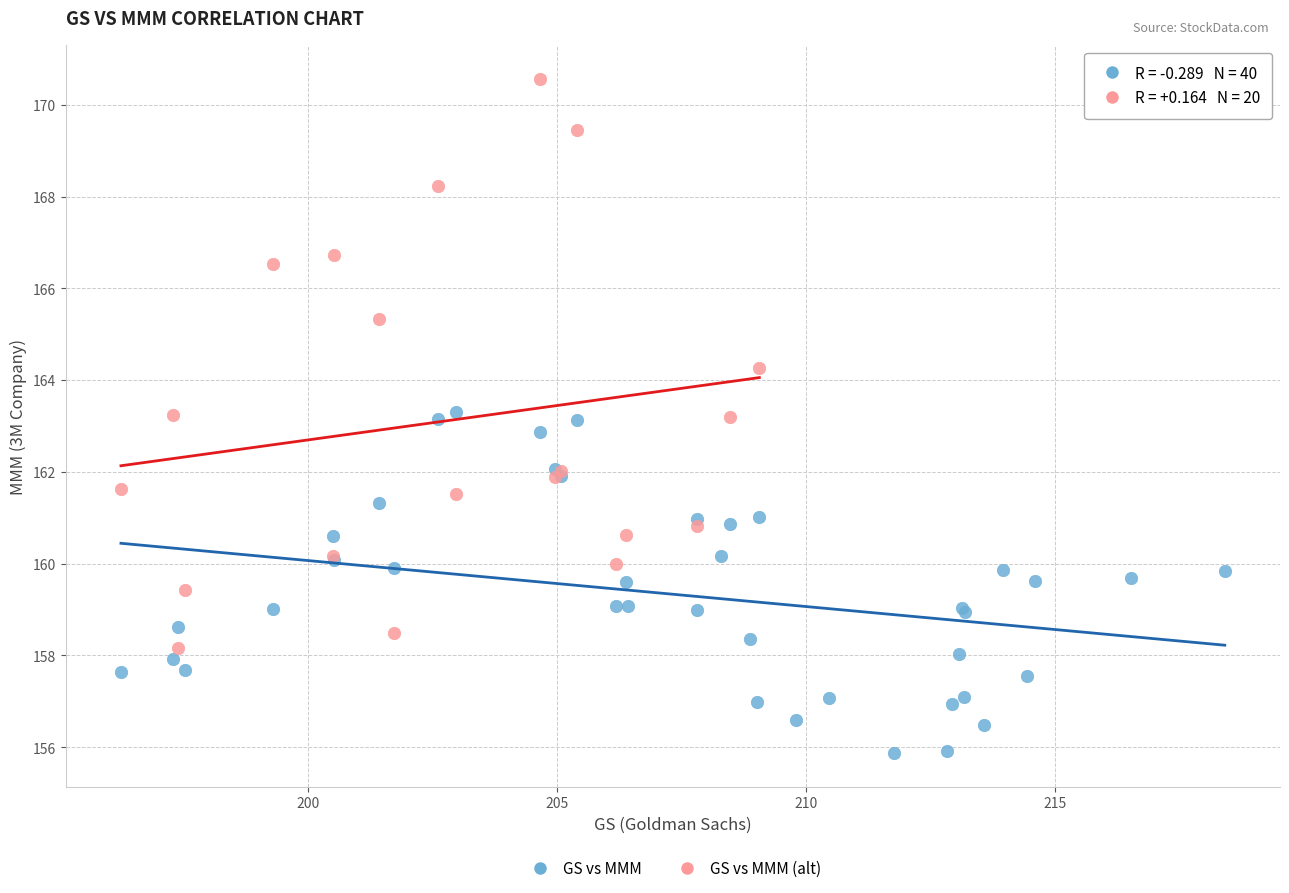

Which series reaches the maximum Y coordinate?

GS vs MMM (alt)